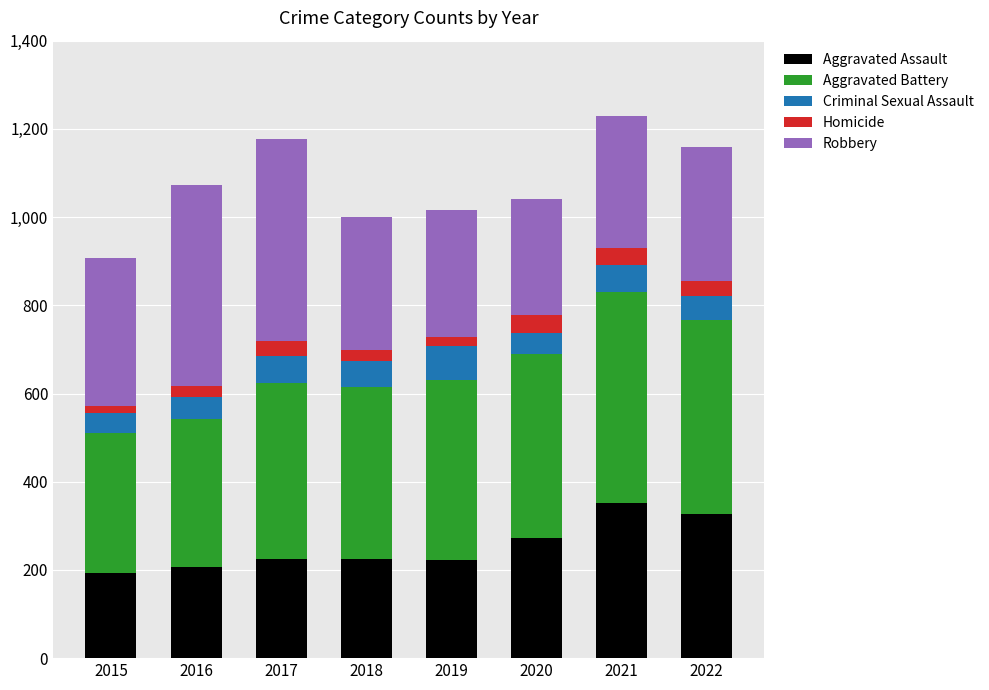

What is the maximum value for Aggravated Assault?

352